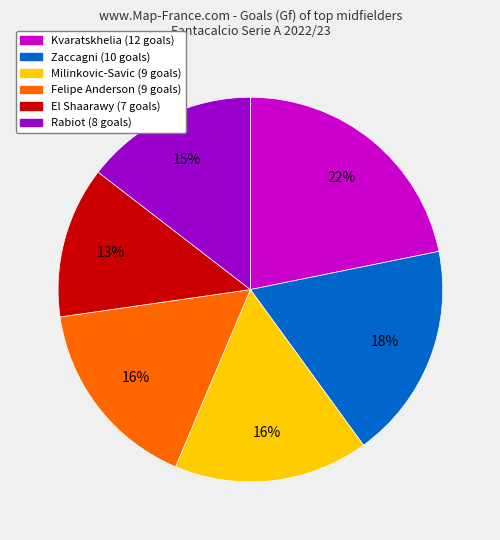

What is the largest slice in the pie chart?

Kvaratskhelia